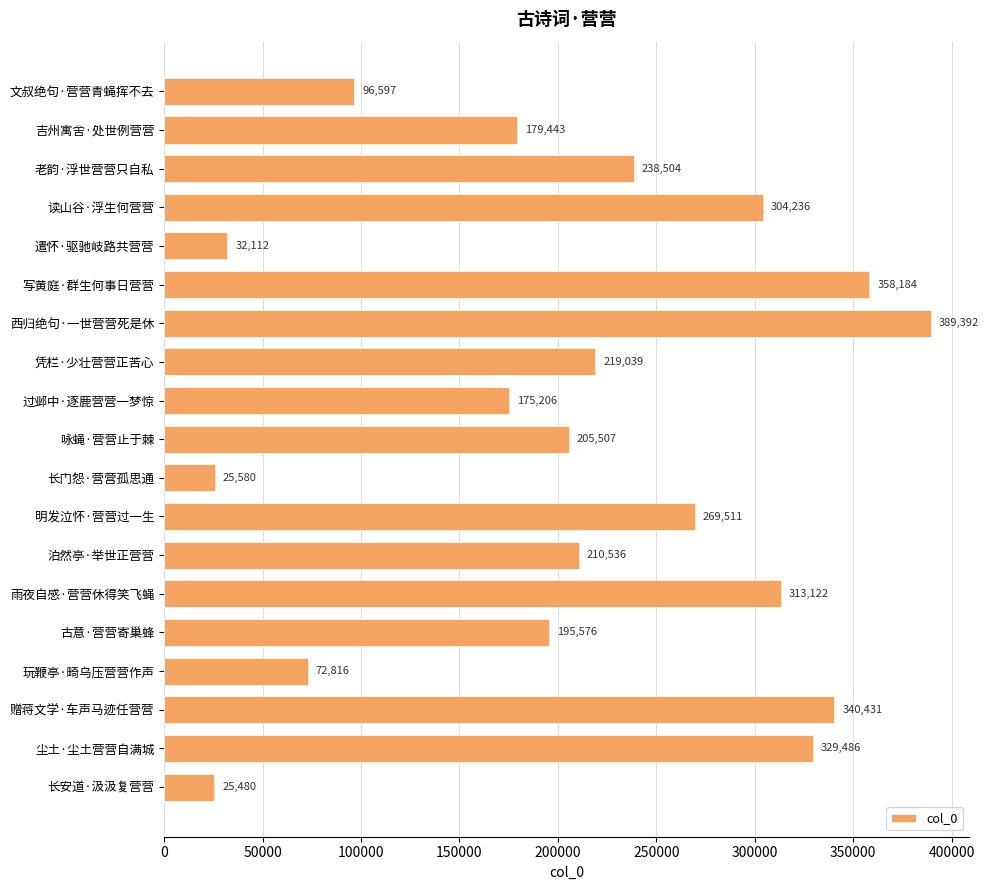

How many values are below 210536?

9